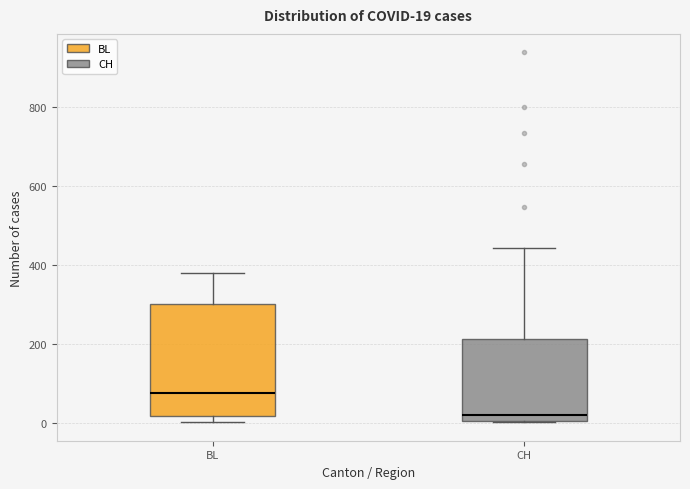

Comparing the boxes themselves (not the whiskers), which one is the tallest?

BL